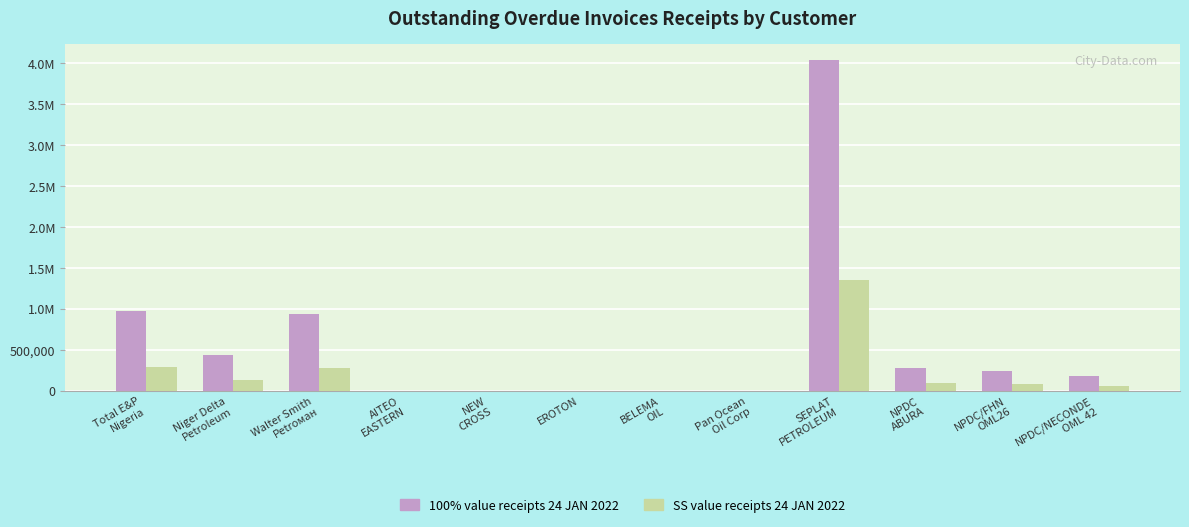

Is it true that 100% value receipts 24 JAN 2022 equals 0.0 at NEW
CROSS?

True